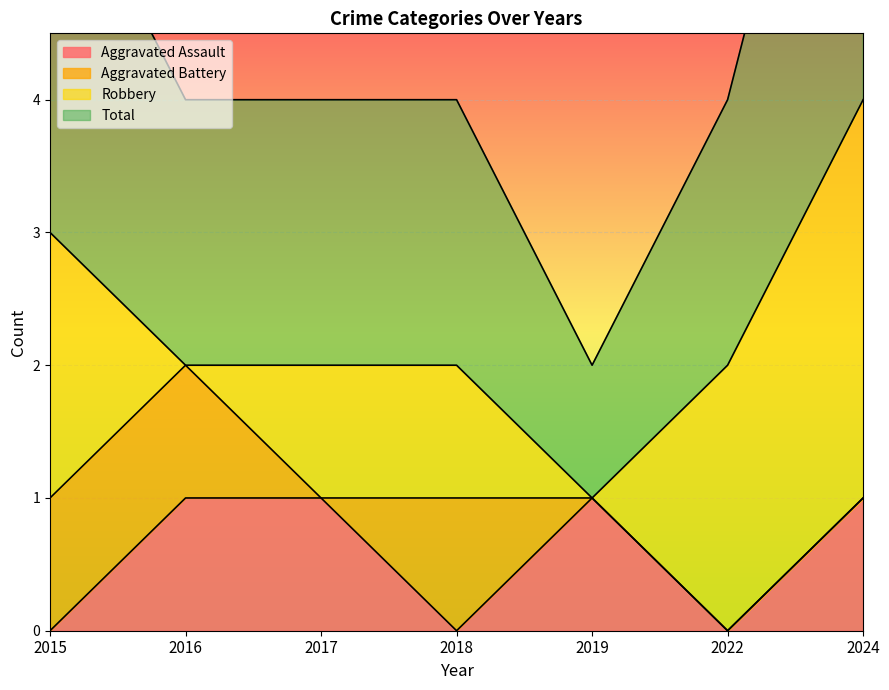

What is the maximum value for Aggravated Assault?

1